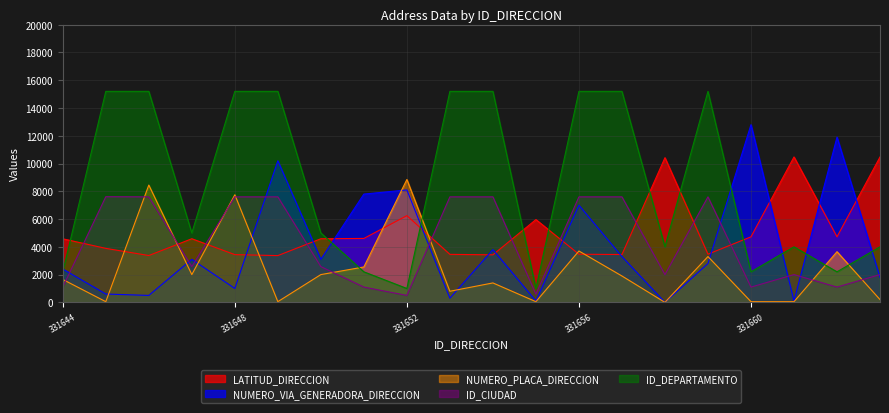

True or false: NUMERO_VIA_GENERADORA_DIRECCION has more than 2 points higher than both neighbors.

True